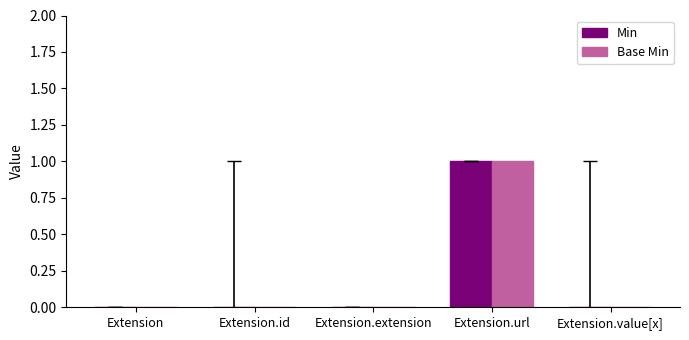

Reading right to left, extract all data points from this chart.

Min: 0	1	0	0	0
Base Min: 0	1	0	0	0